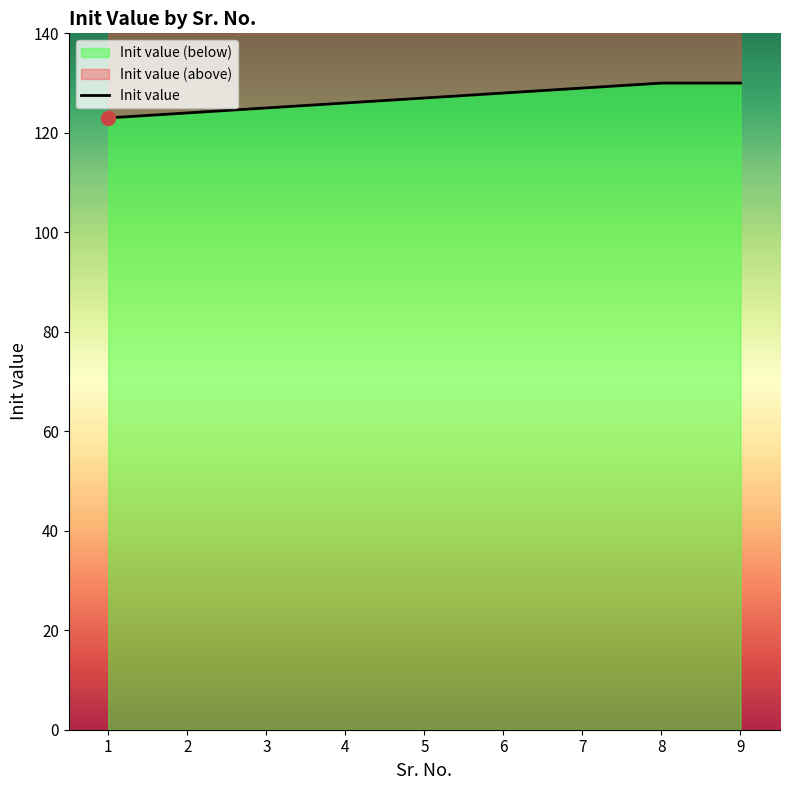

What is the difference between the values at 4 and 6?

2